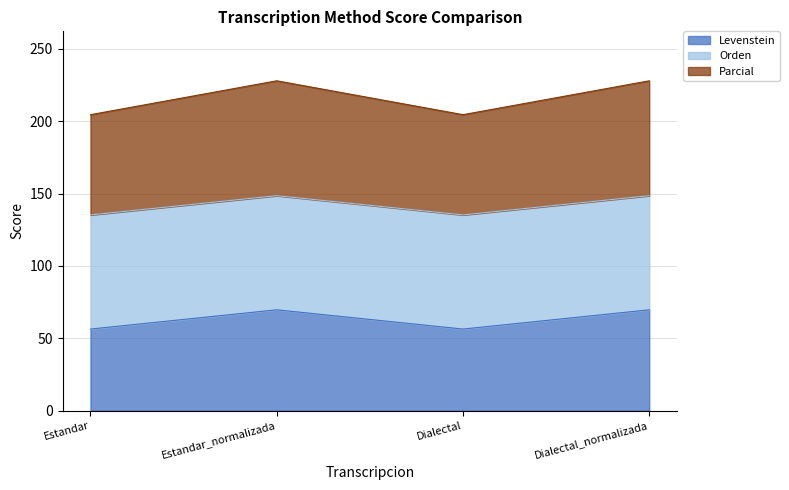

What is the maximum value for Levenstein?

69.7